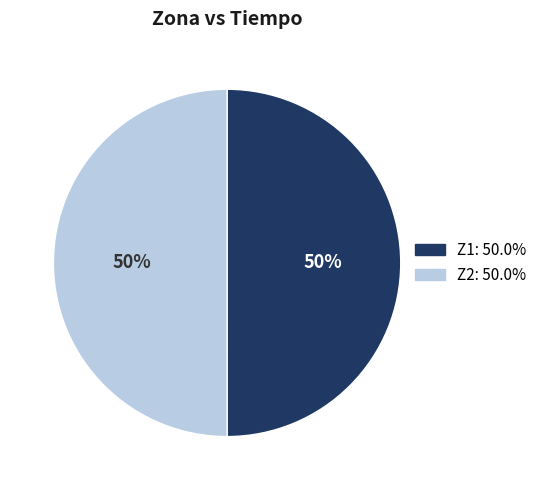

To the nearest percent, what is the average slice percentage?

50%